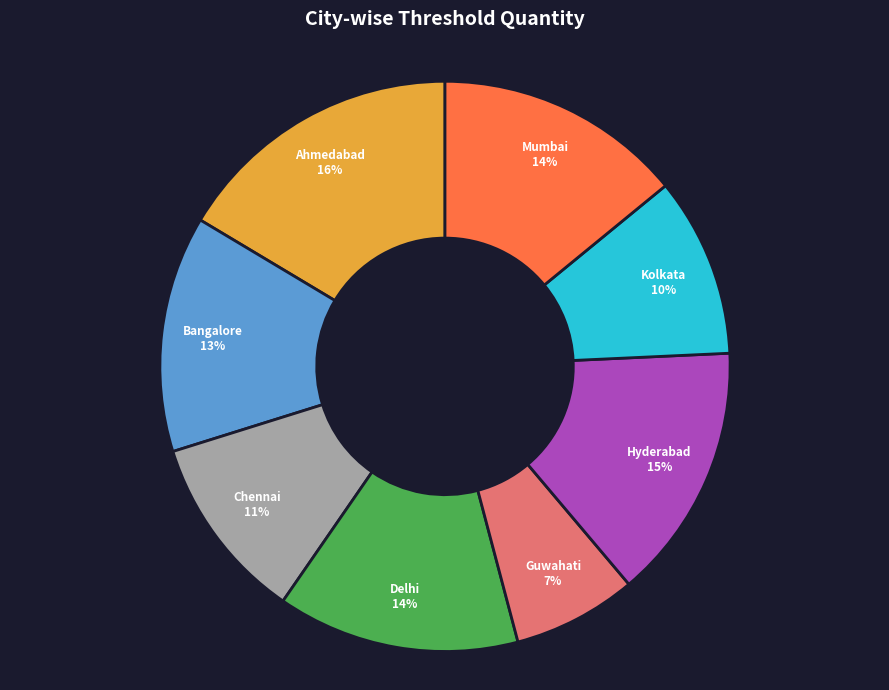

What is the largest slice in the pie chart?

Ahmedabad